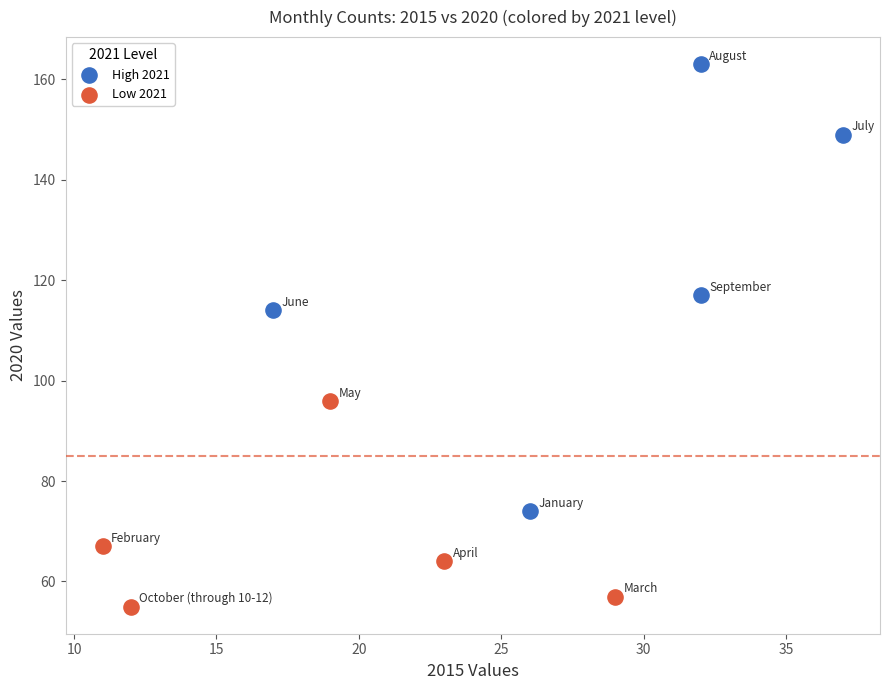

Which series reaches the minimum Y coordinate?

Low 2021